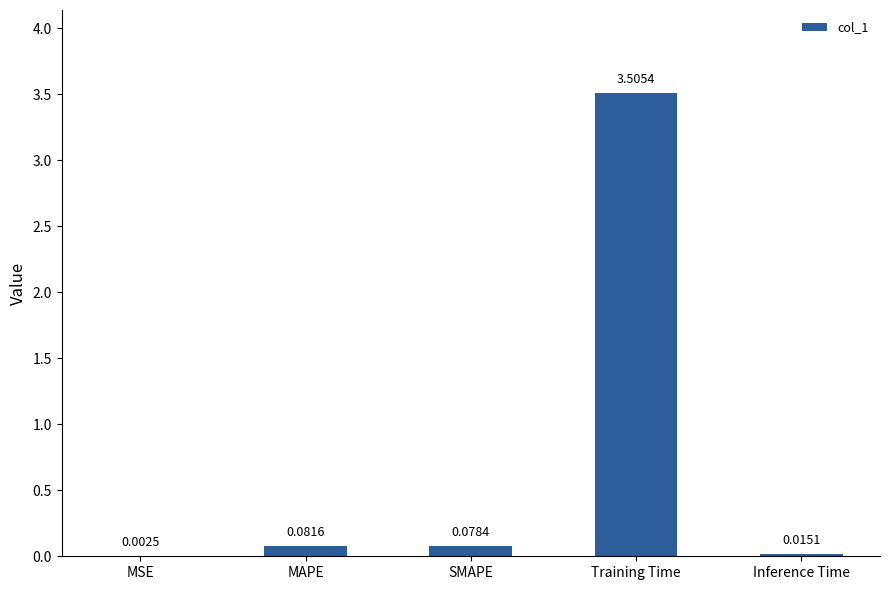

Count the number of categories in the chart.

5